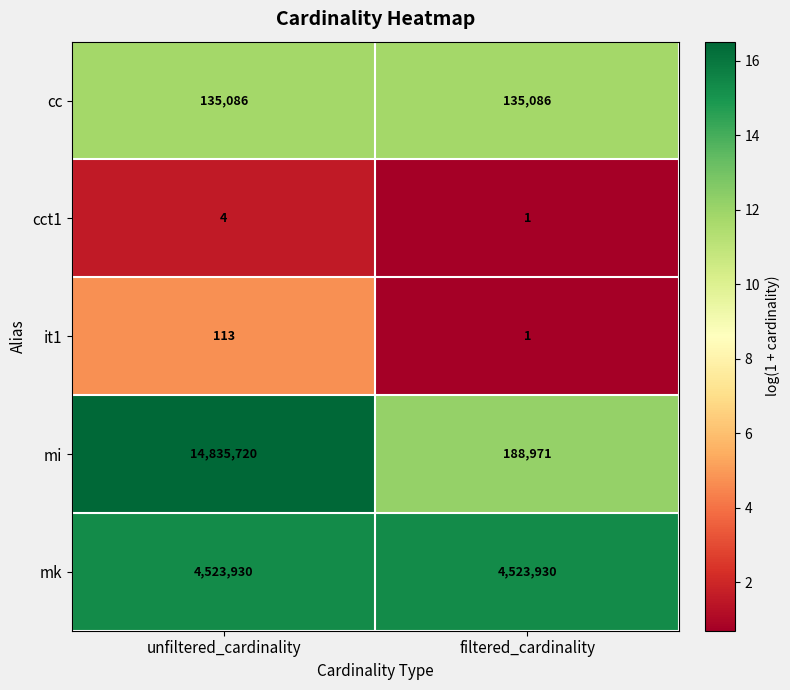

The value of cc at unfiltered_cardinality is 28618. True or false?

False